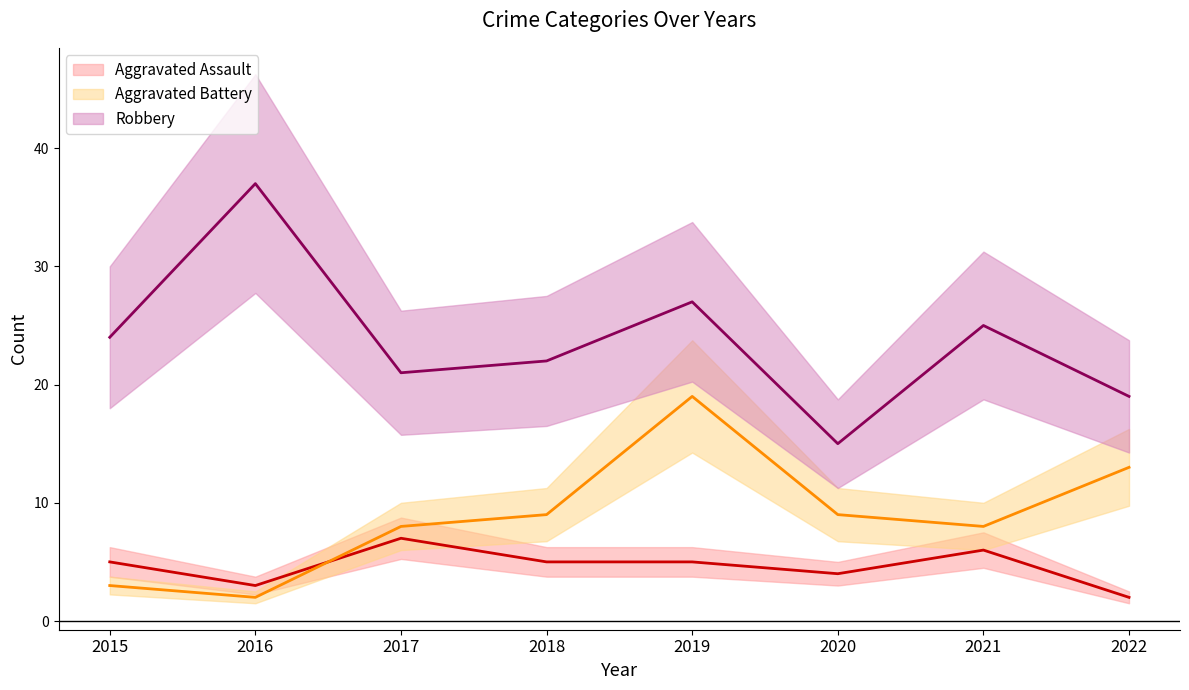

Reading left to right, transcribe all the data shown in this chart.

Aggravated Assault: 2015=5	2016=3	2017=7	2018=5	2019=5	2020=4	2021=6	2022=2
Aggravated Battery: 2015=3	2016=2	2017=8	2018=9	2019=19	2020=9	2021=8	2022=13
Robbery: 2015=24	2016=37	2017=21	2018=22	2019=27	2020=15	2021=25	2022=19